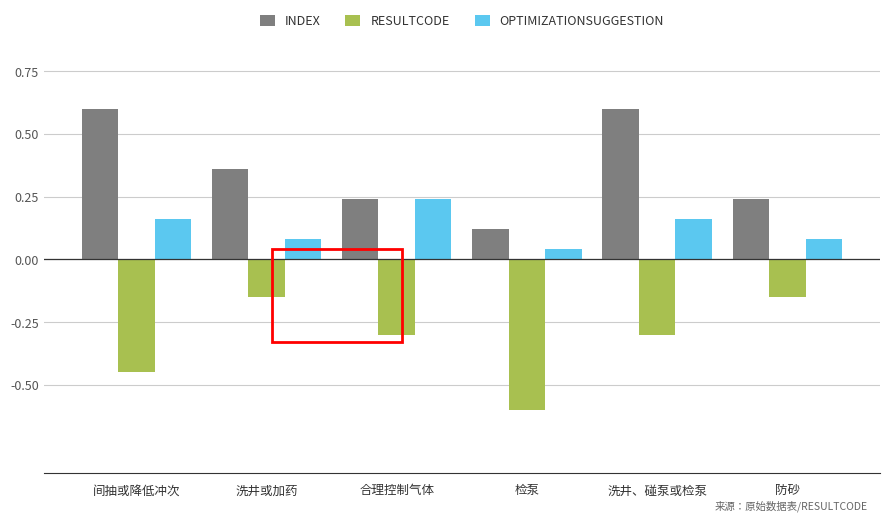

Which label corresponds to the smallest value in the chart?

检泵